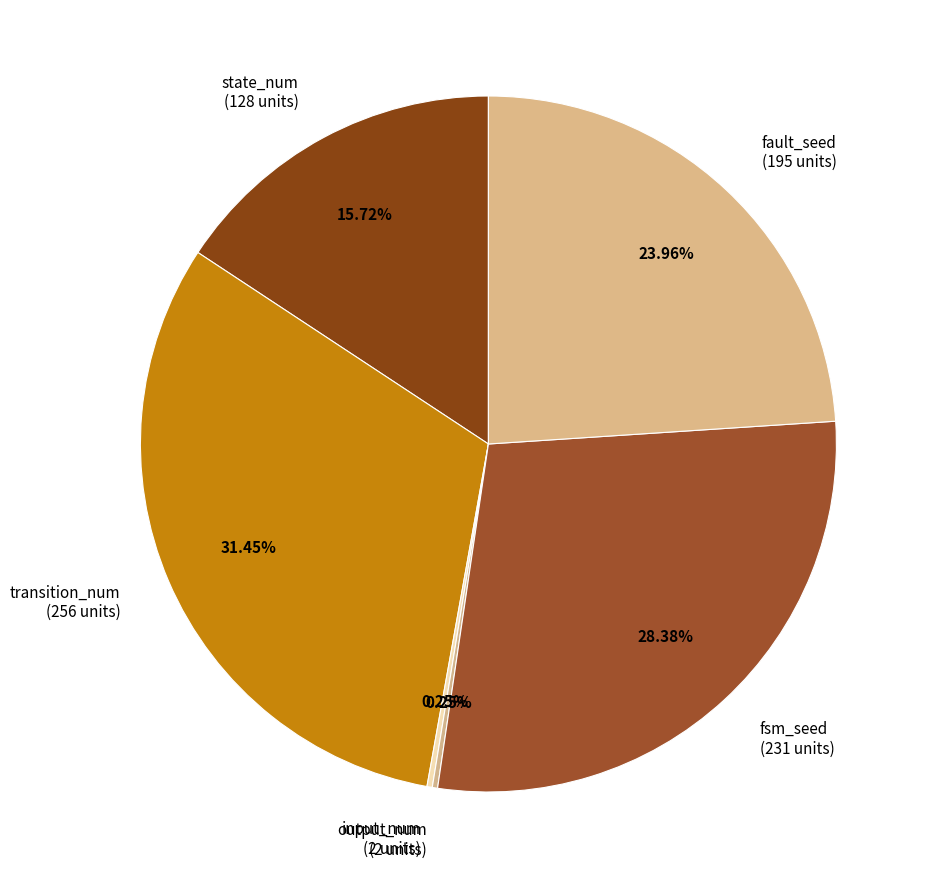

To the nearest percent, what is the combined percentage of transition_num and fsm_seed?

60%